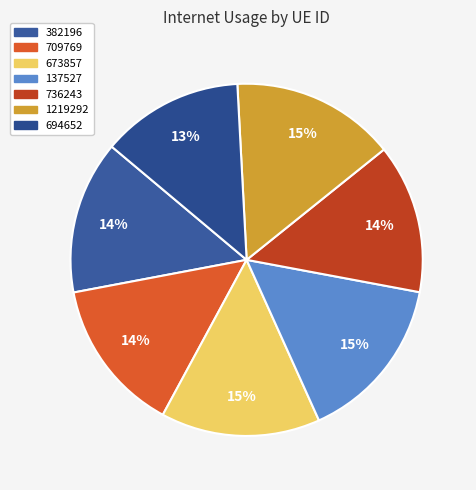

The 673857 slice represents 25% of the pie. True or false?

False